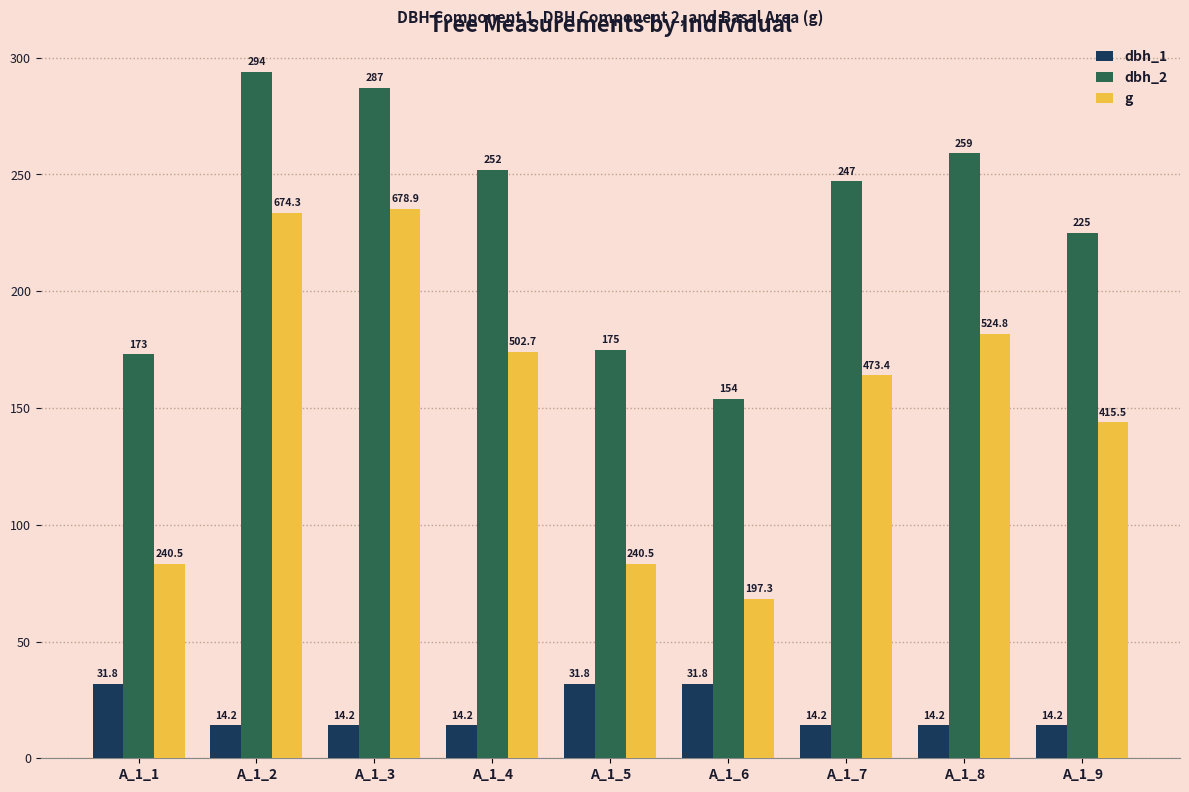

Is it true that dbh_2 equals 381.4 at A_1_8?

False